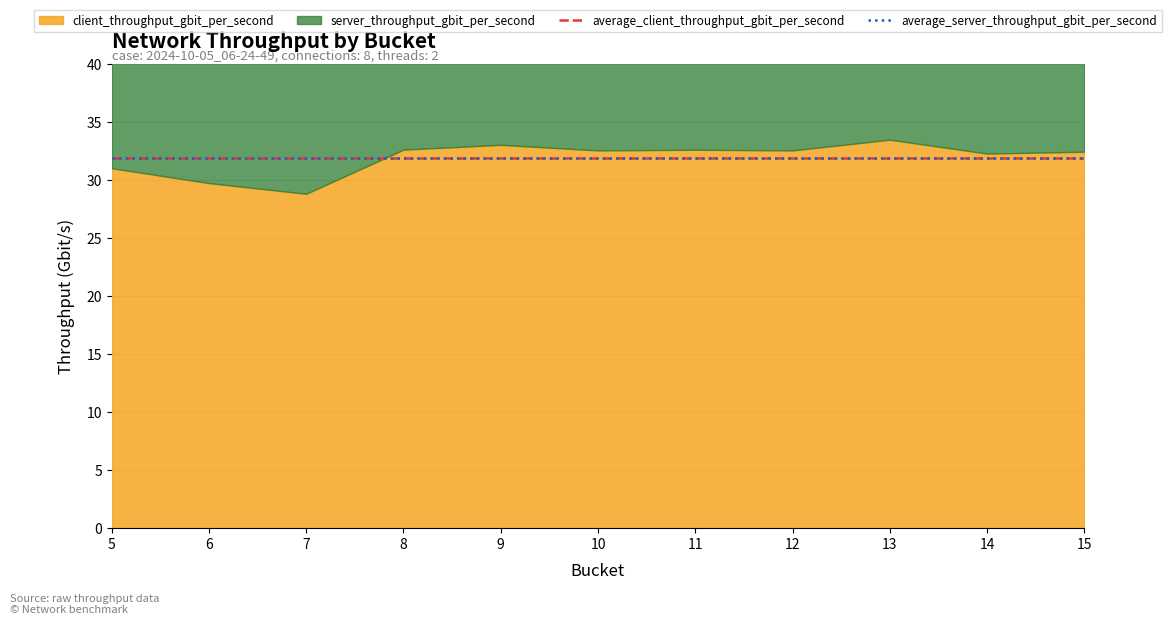

The average_server_throughput_gbit_per_second series shows 31.9 at 12. True or false?

True